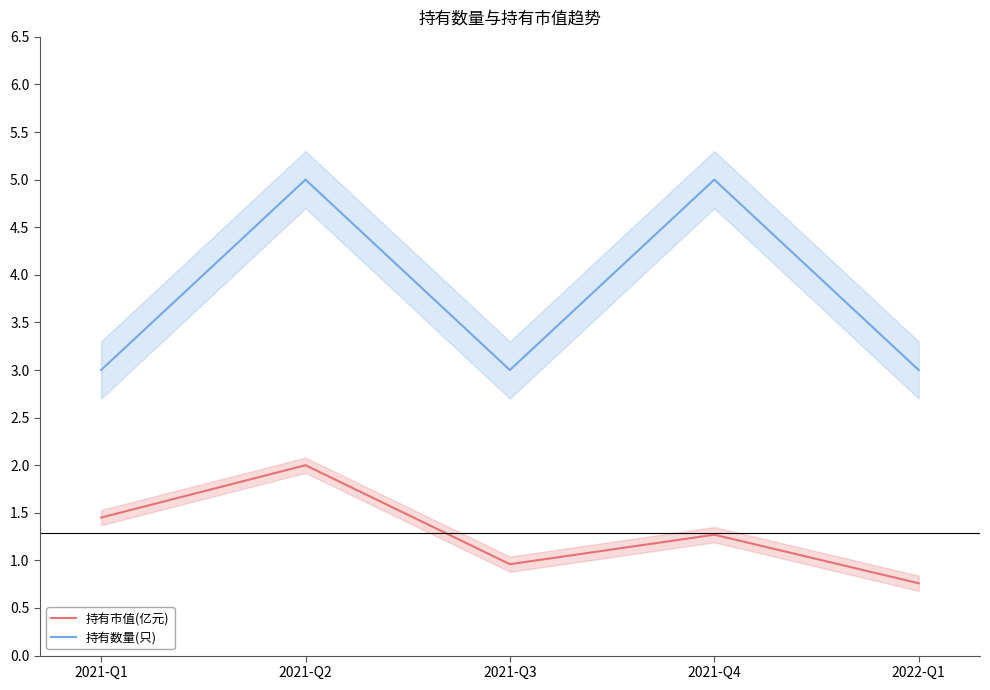

Does the chart have visible grid lines?

No